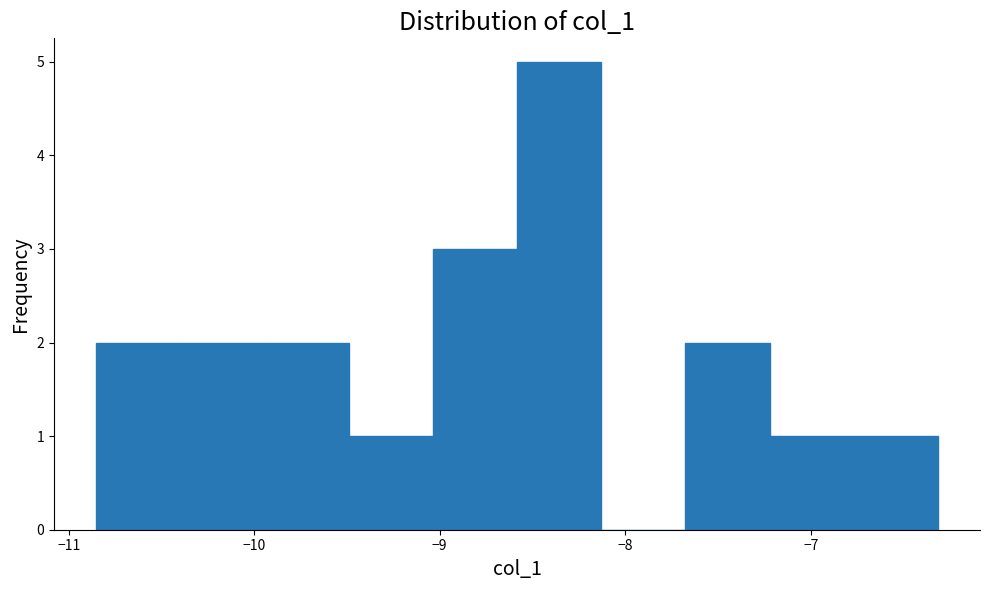

Reading left to right, list every bar in this chart as the range it spans on the x-axis followed by its height. Neither the bar edges nor the heights are printed on the chart, so give them approximately, as read against the axes.

-10.9 to -10.4: 2
-10.4 to -9.9: 2
-9.9 to -9.5: 2
-9.5 to -9.0: 1
-9.0 to -8.6: 3
-8.6 to -8.1: 5
-8.1 to -7.7: 0
-7.7 to -7.2: 2
-7.2 to -6.8: 1
-6.8 to -6.3: 1